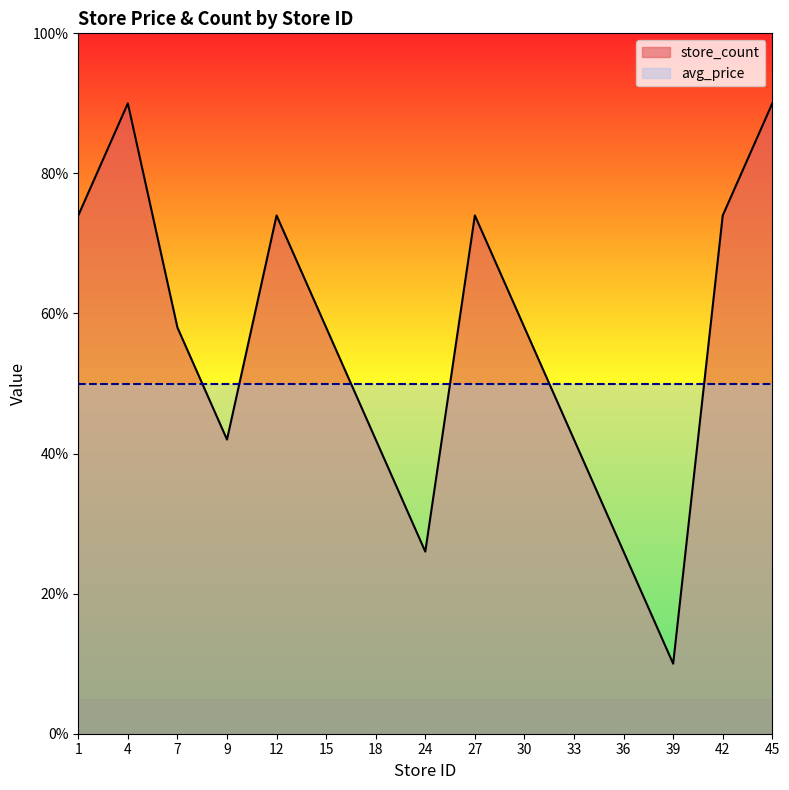

Where is the first local maximum?

4